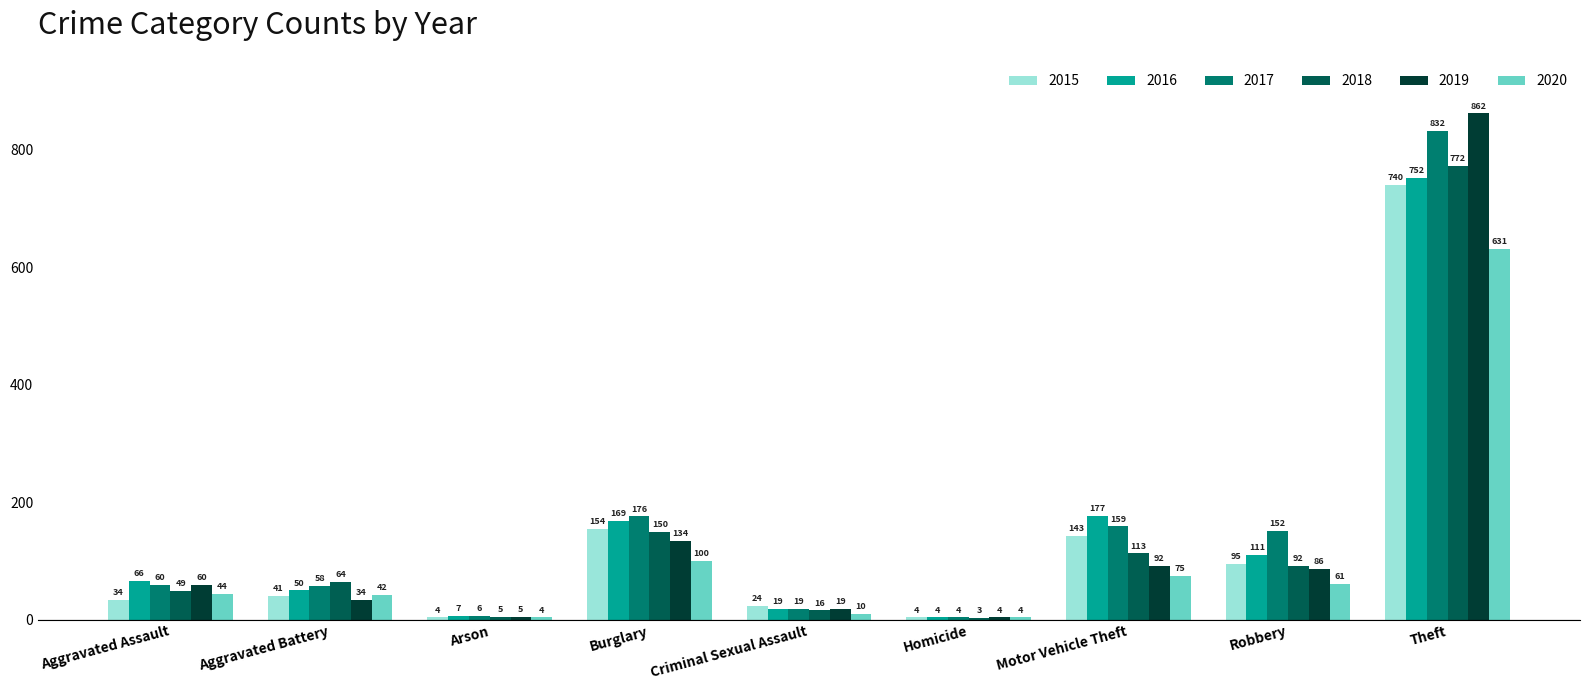

What is the value of the 2020 bar at the 6th from the left?

4